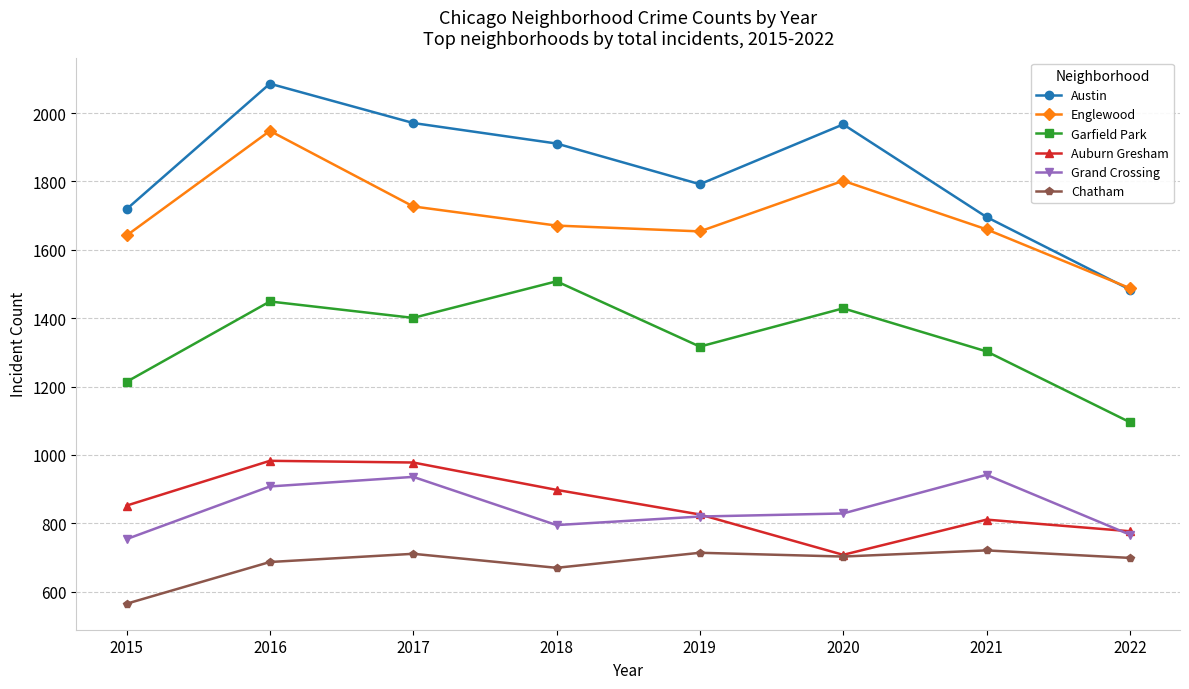

In Englewood, how many points are higher than both neighbors (excluding endpoints)?

2